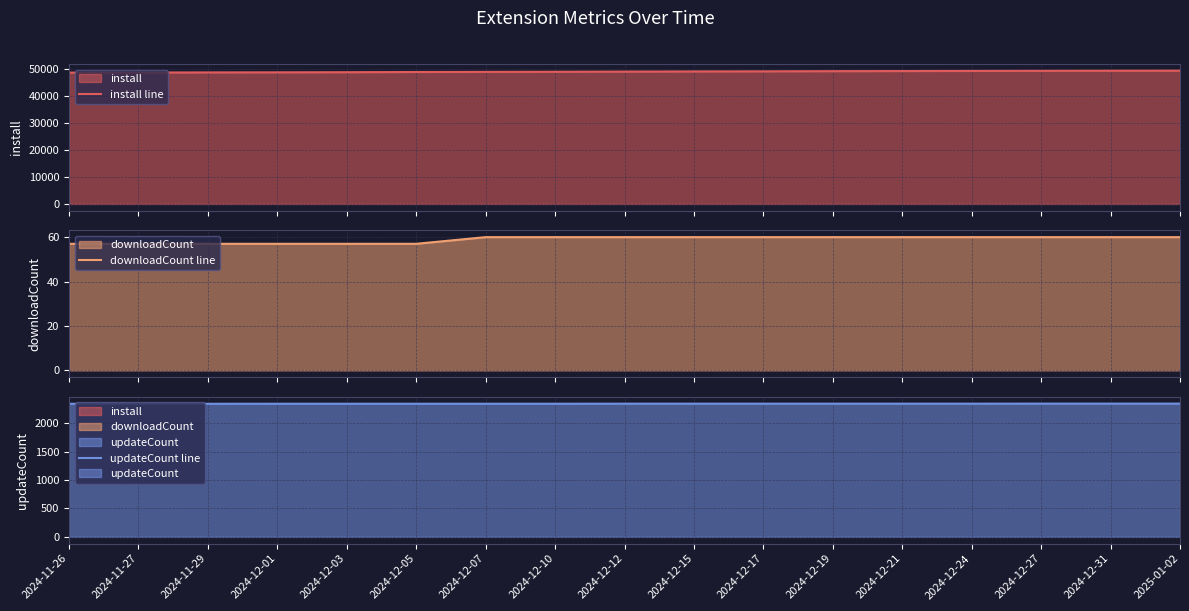

How many series are shown in this chart?

3